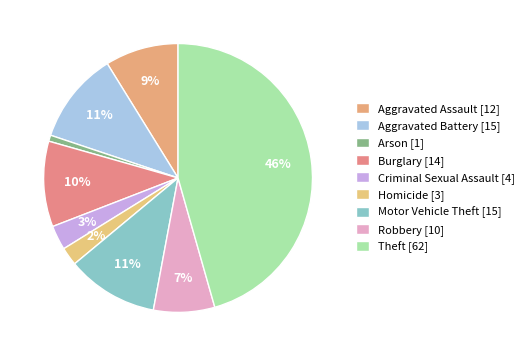

Approximately how many times larger is the value at Motor Vehicle Theft compared to Aggravated Assault?

1.2